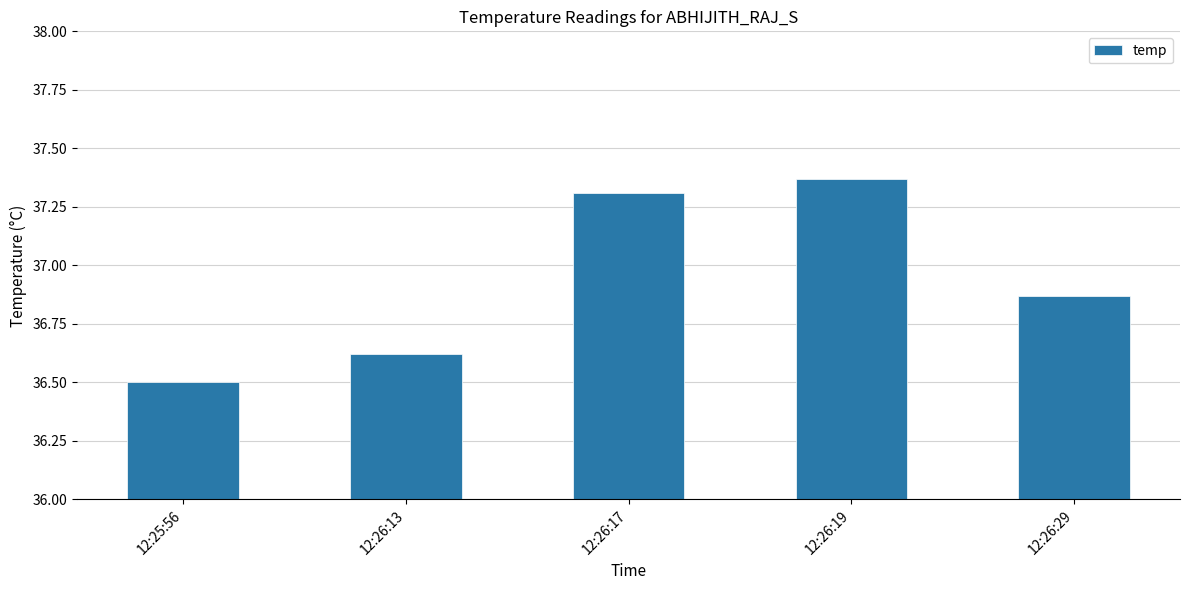

Are the bars horizontal?

No